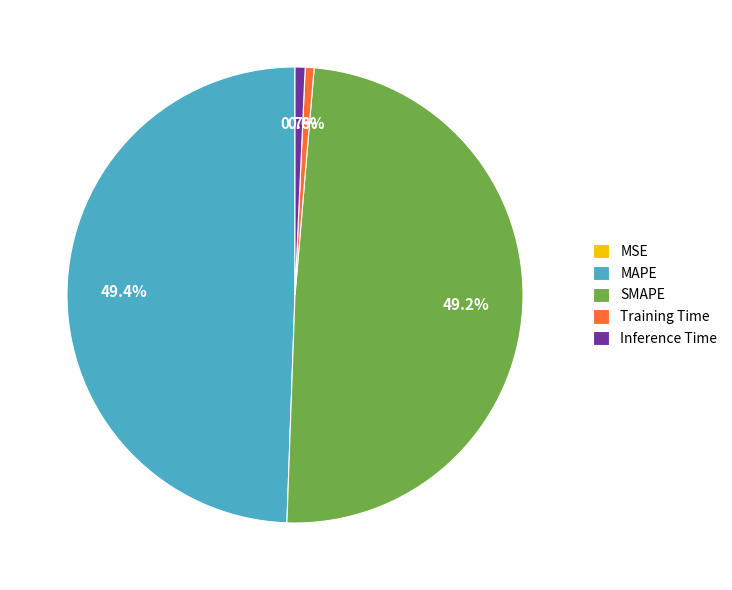

Which has a higher value, SMAPE or Training Time?

SMAPE